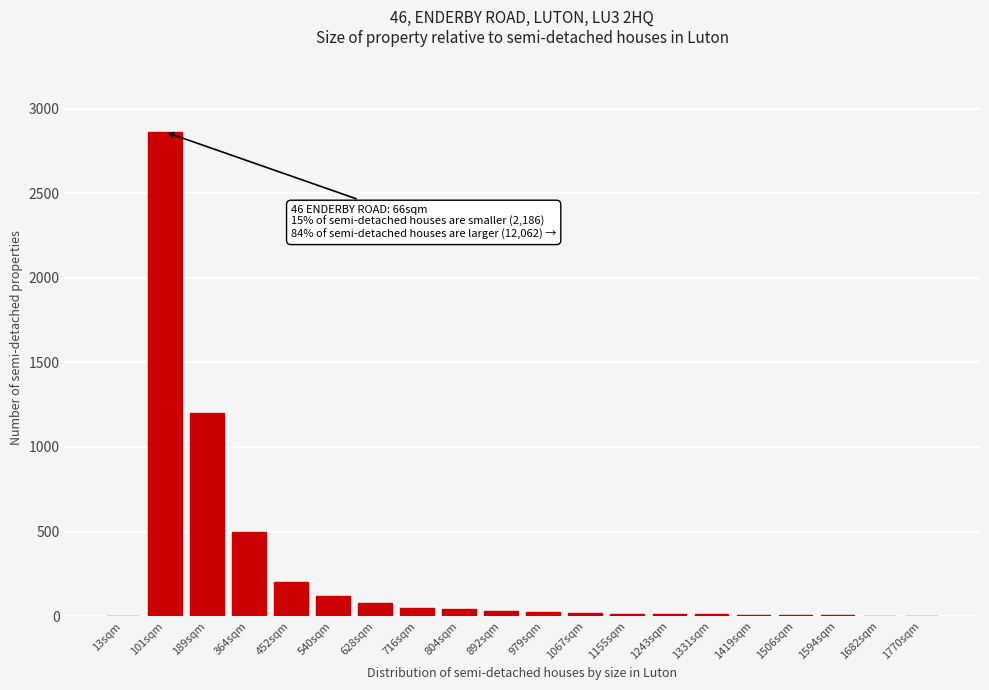

What is the sum of all values?

5190